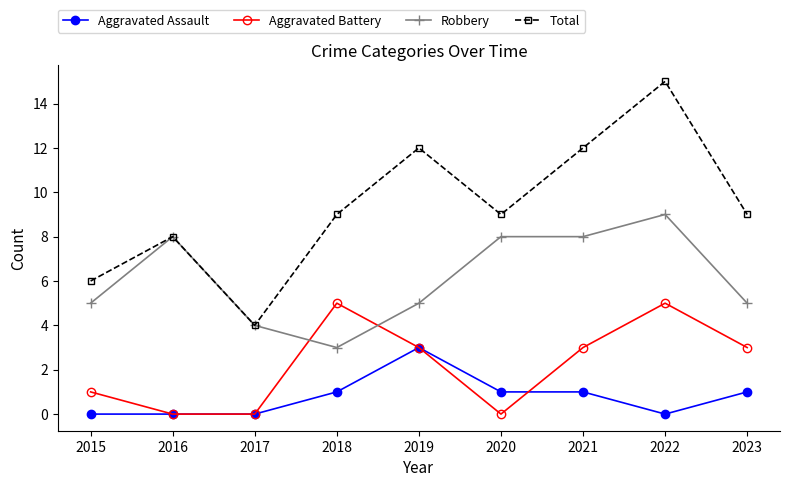

The Robbery series shows 4 at 2017. True or false?

True